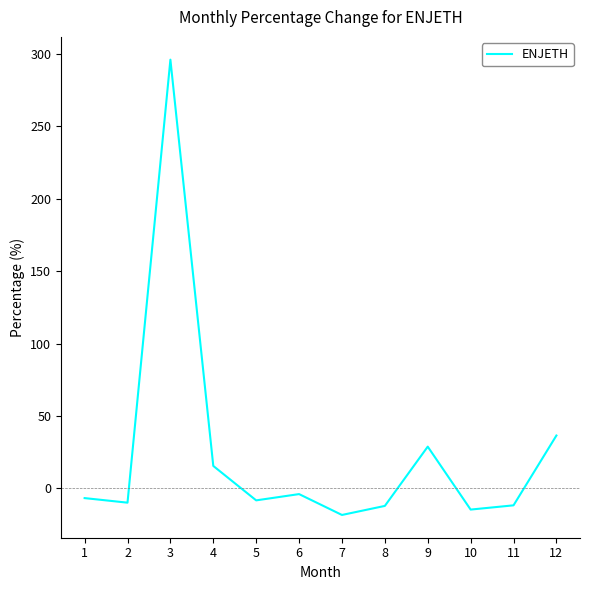

At which category does the chart reach its peak across all series?

3